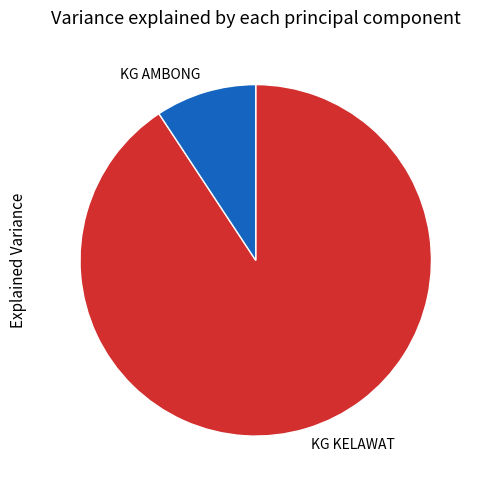

The KG KELAWAT slice represents 99% of the pie. True or false?

False